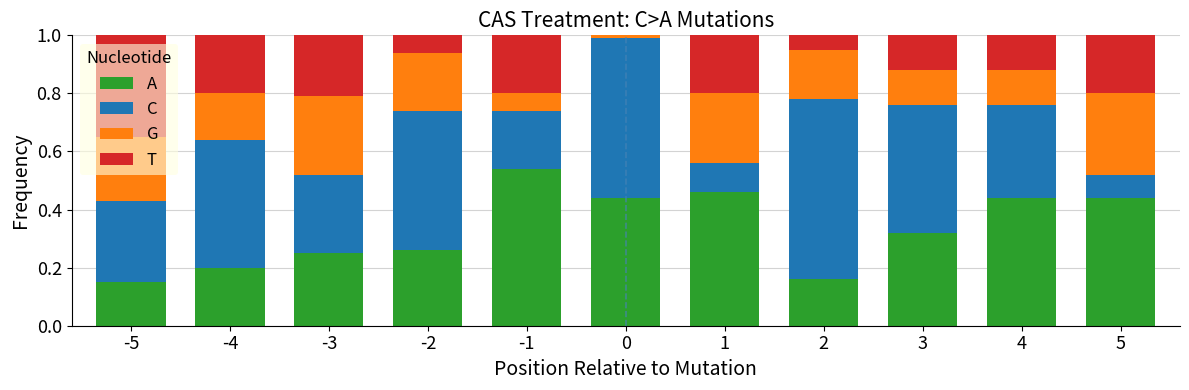

What is the total value across all series at 2?

1.0